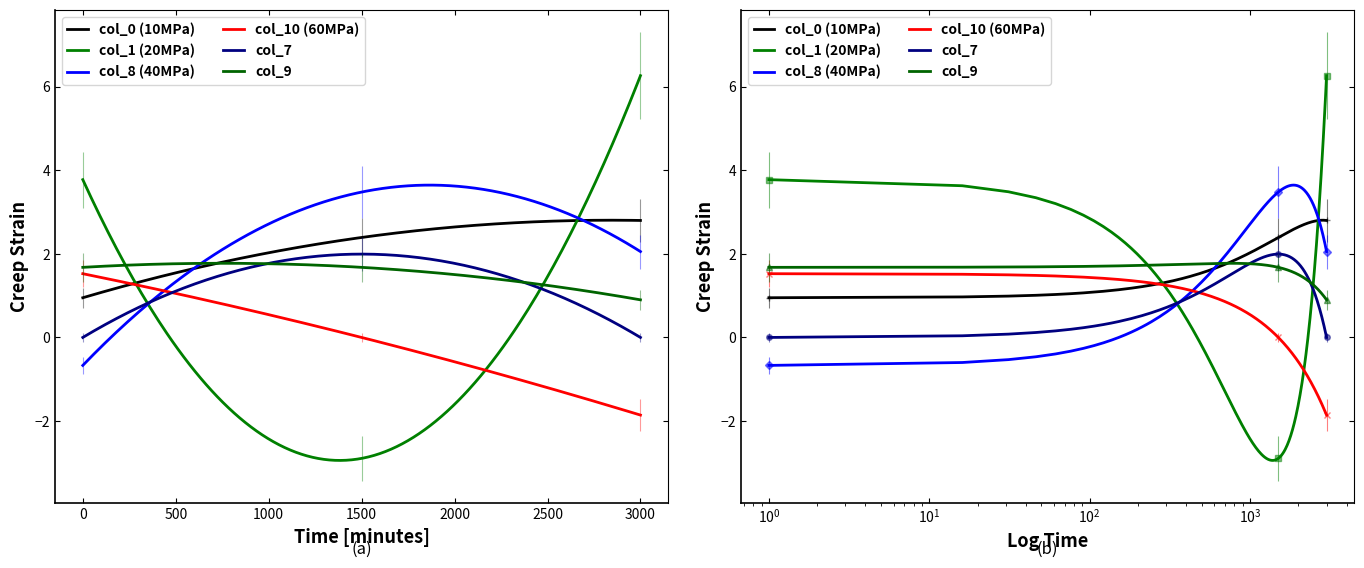

The col_7 series shows 0.0 at 0. True or false?

True